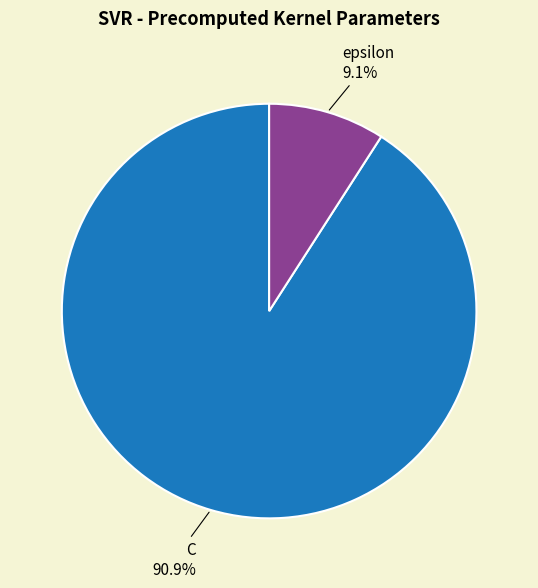

Rank the categories by value from lowest to highest.

epsilon, C